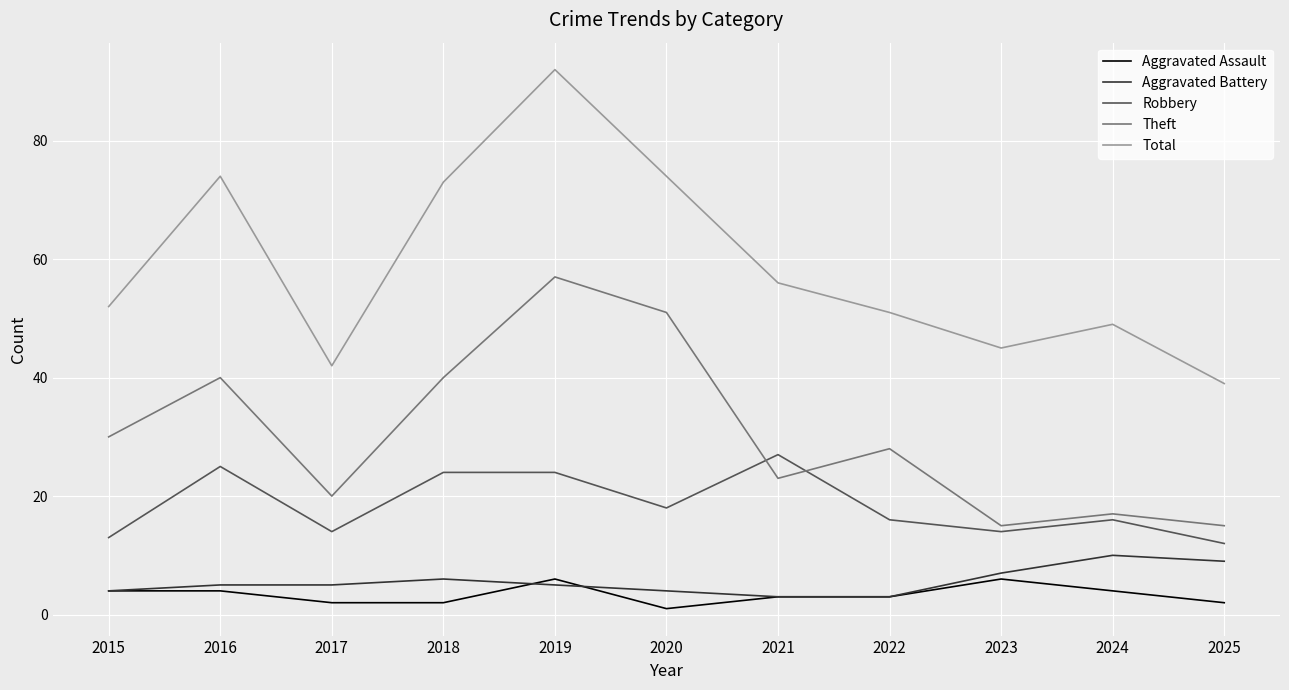

True or false: Theft and Aggravated Assault intersect in this chart.

False